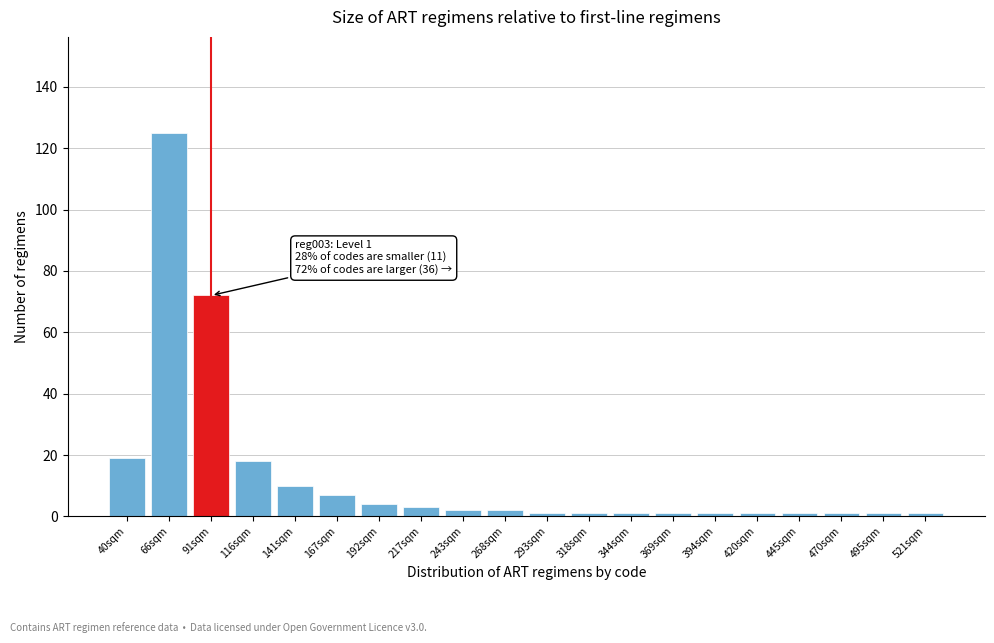

Reading left to right, list all the values displayed in this chart.

40sqm=19	66sqm=125	91sqm=72	116sqm=18	141sqm=10	167sqm=7	192sqm=4	217sqm=3	243sqm=2	268sqm=2	293sqm=1	318sqm=1	344sqm=1	369sqm=1	394sqm=1	420sqm=1	445sqm=1	470sqm=1	495sqm=1	521sqm=1